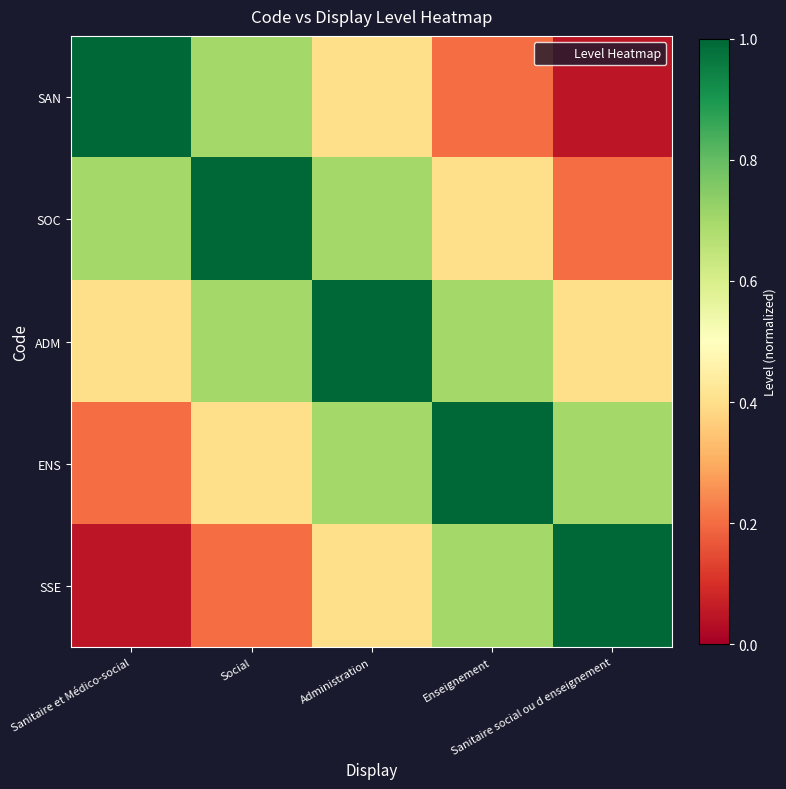

List the series in order of their peak value, highest first.

SAN, SOC, ADM, ENS, SSE